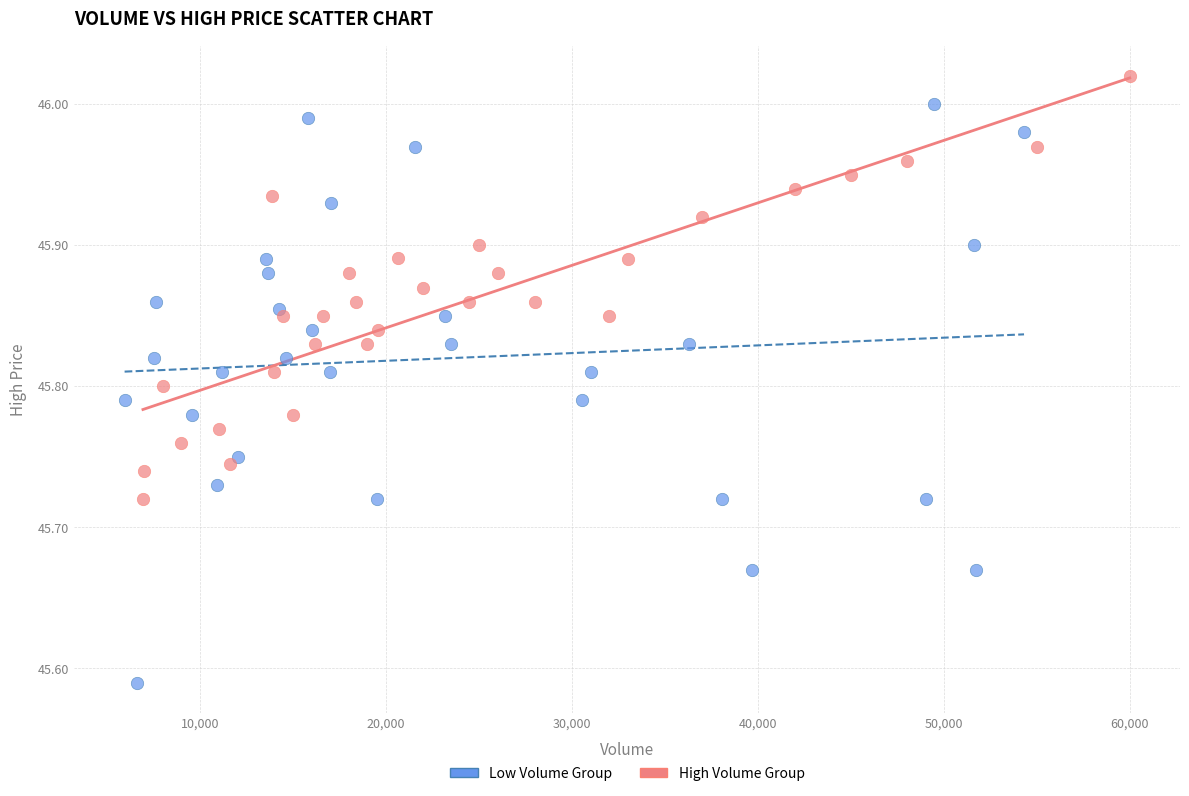

Which series reaches the maximum Y coordinate?

High Volume Group